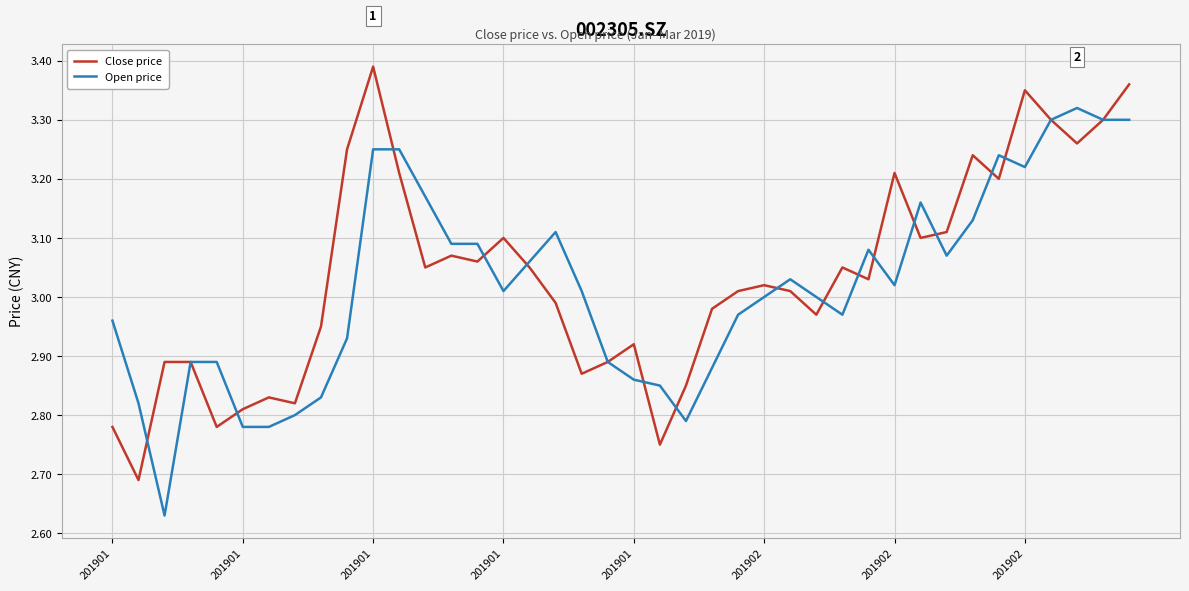

Rank the series by their average value, from lowest to highest.

Open price, Close price